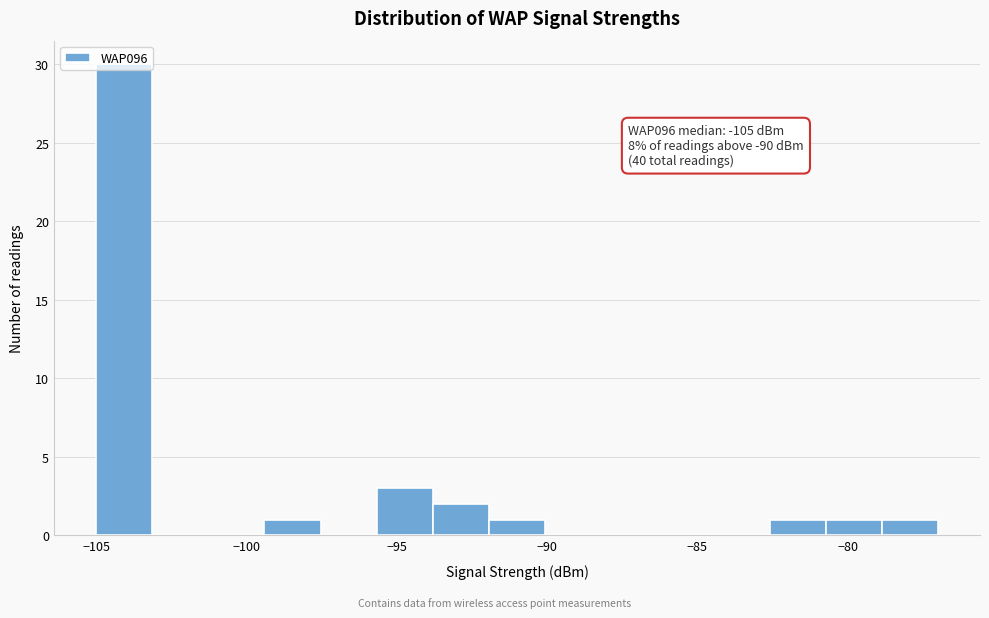

Read against the x-axis, roughly where is the centre of the tallest bar?

-104.0